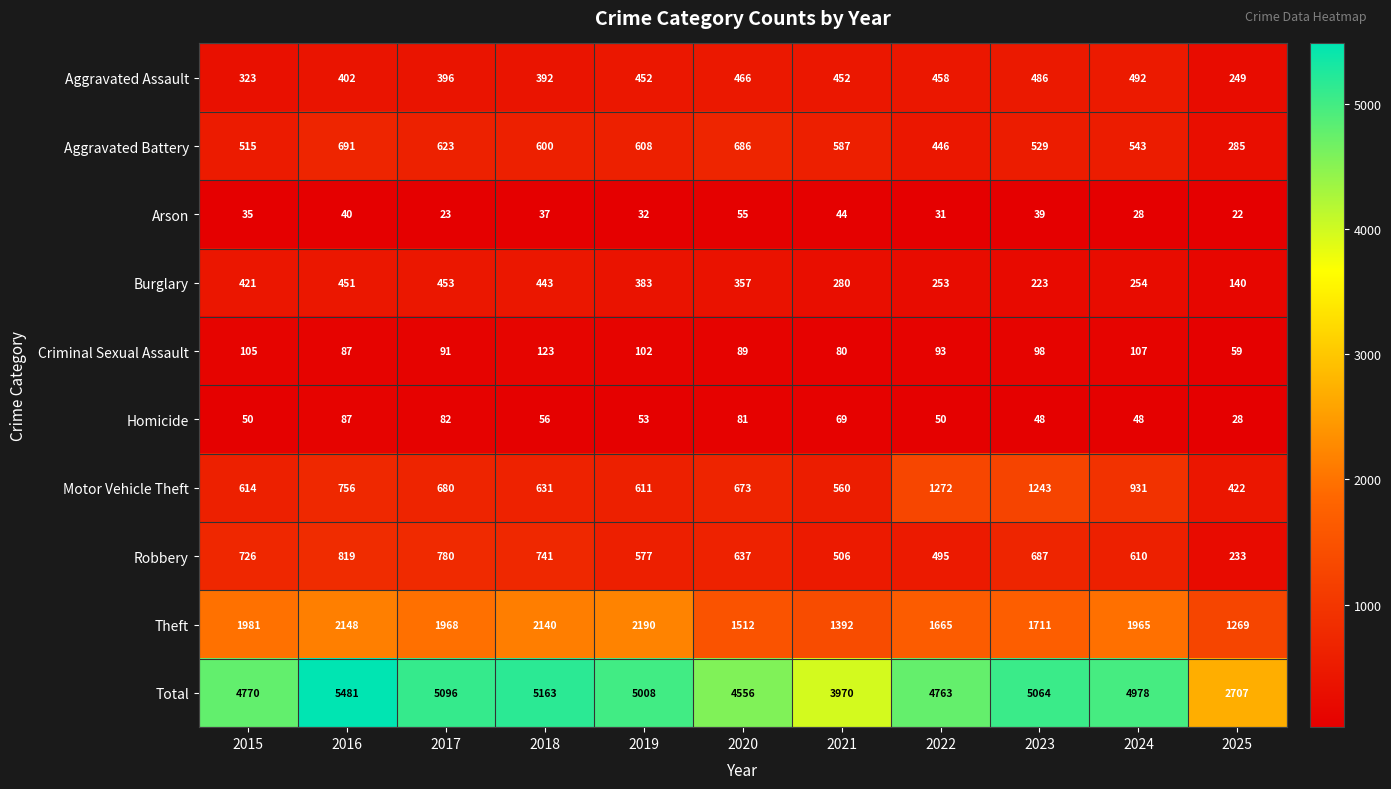

At which category is the sum across all series the highest?

2016